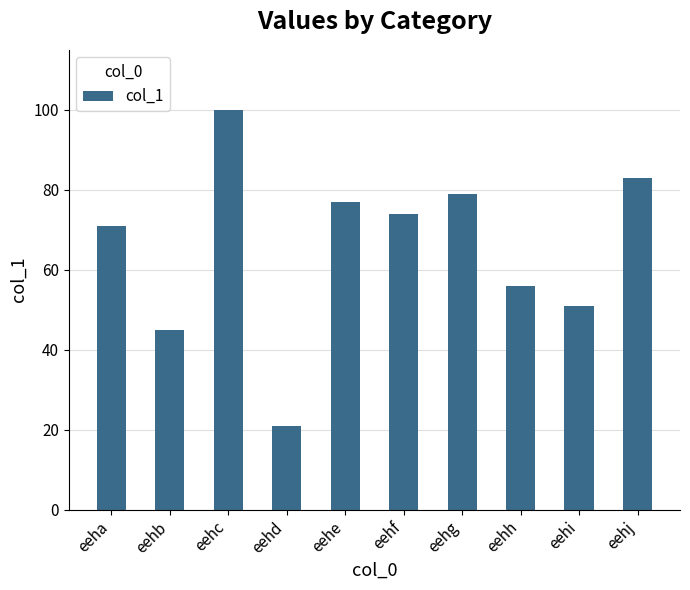

What is the sum of the values at eehf and eehd?

95